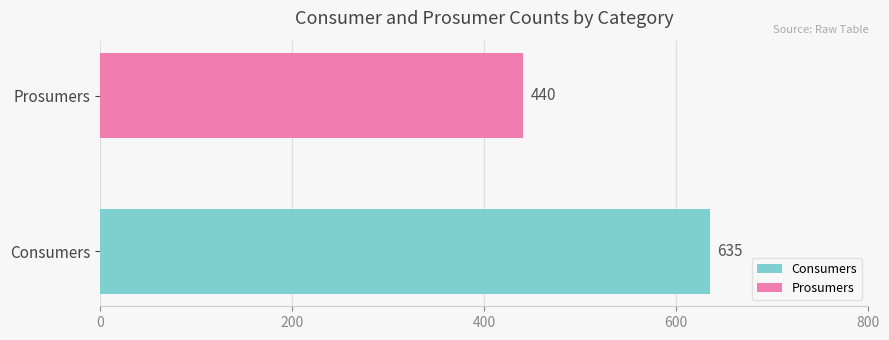

What is the spread (max minus min) of values at 12?

195